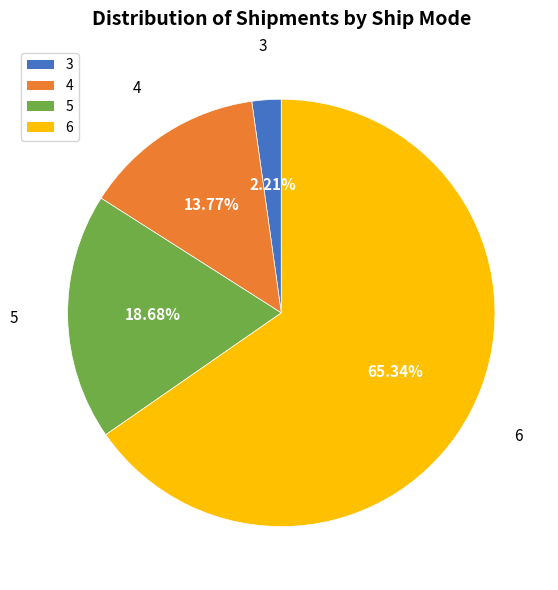

Which category has the smallest portion of the pie?

3